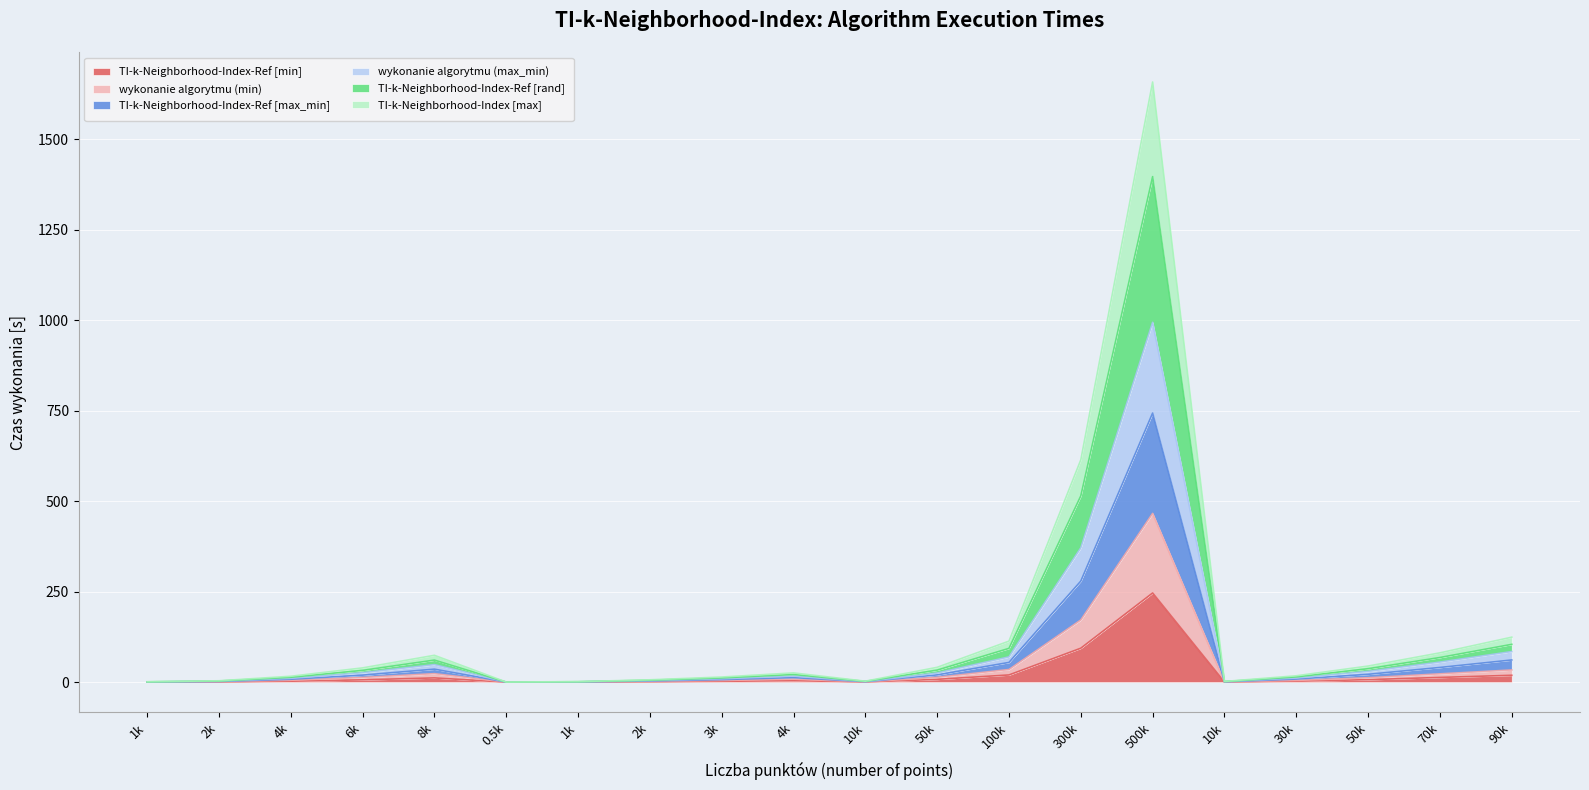

What is the difference between the maximum and minimum values in the wykonanie algorytmu (max_min) series?

250.8